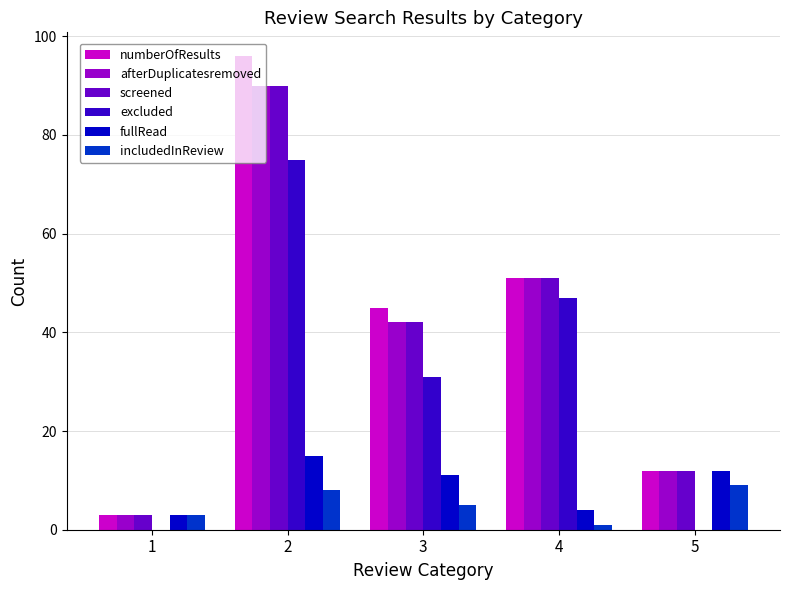

How many groups of bars are there?

5